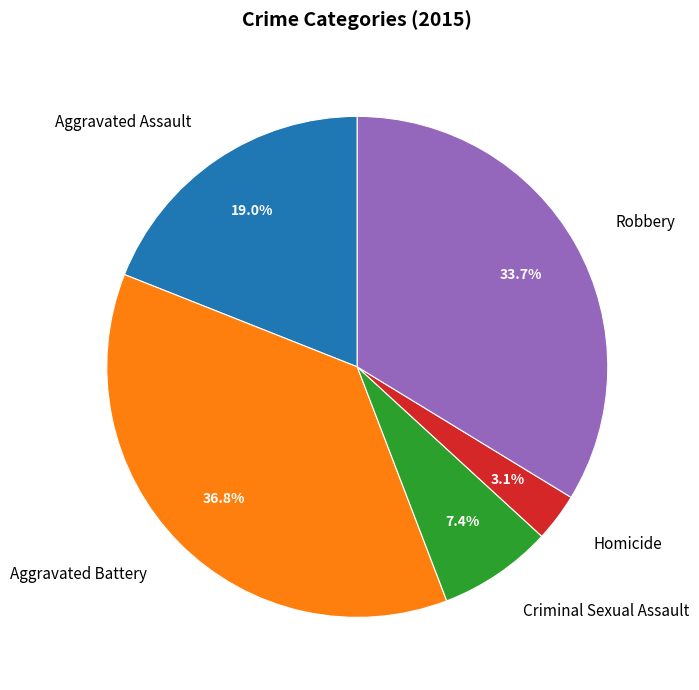

To the nearest percent, what is the average slice percentage?

20%